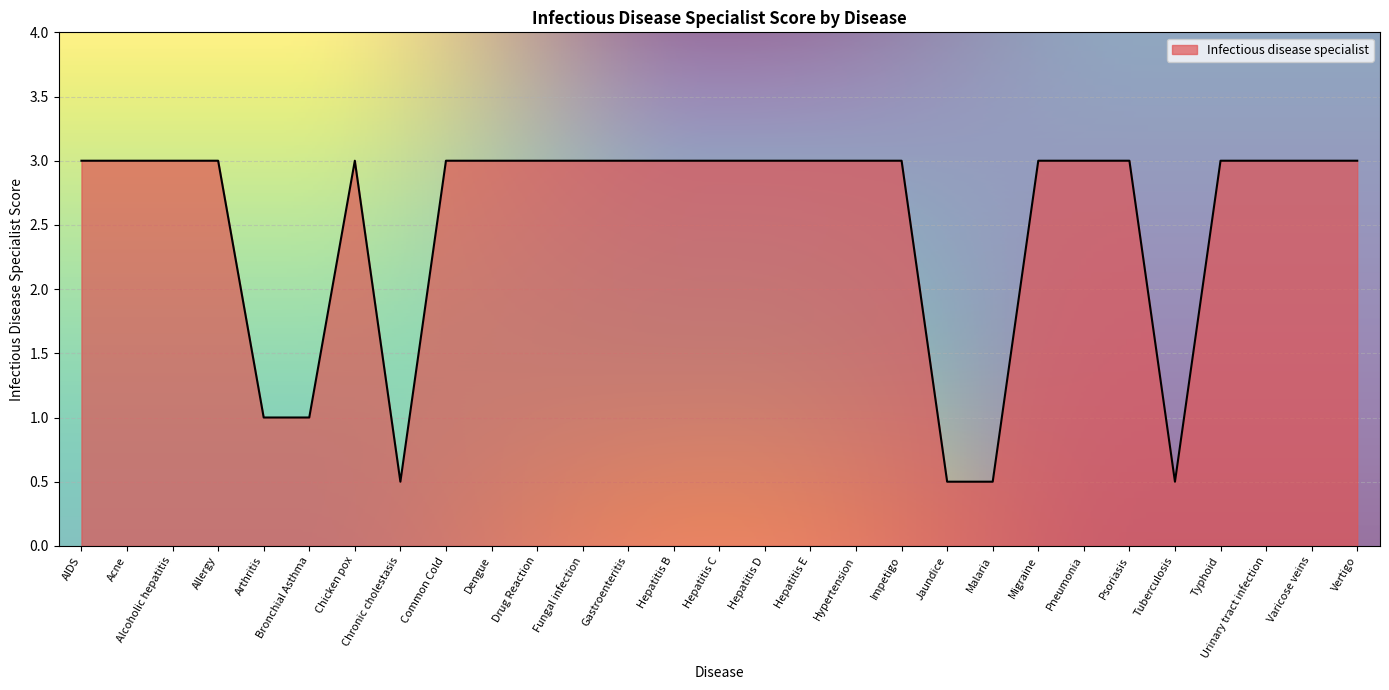

What position from the right is Hepatitis C?

15